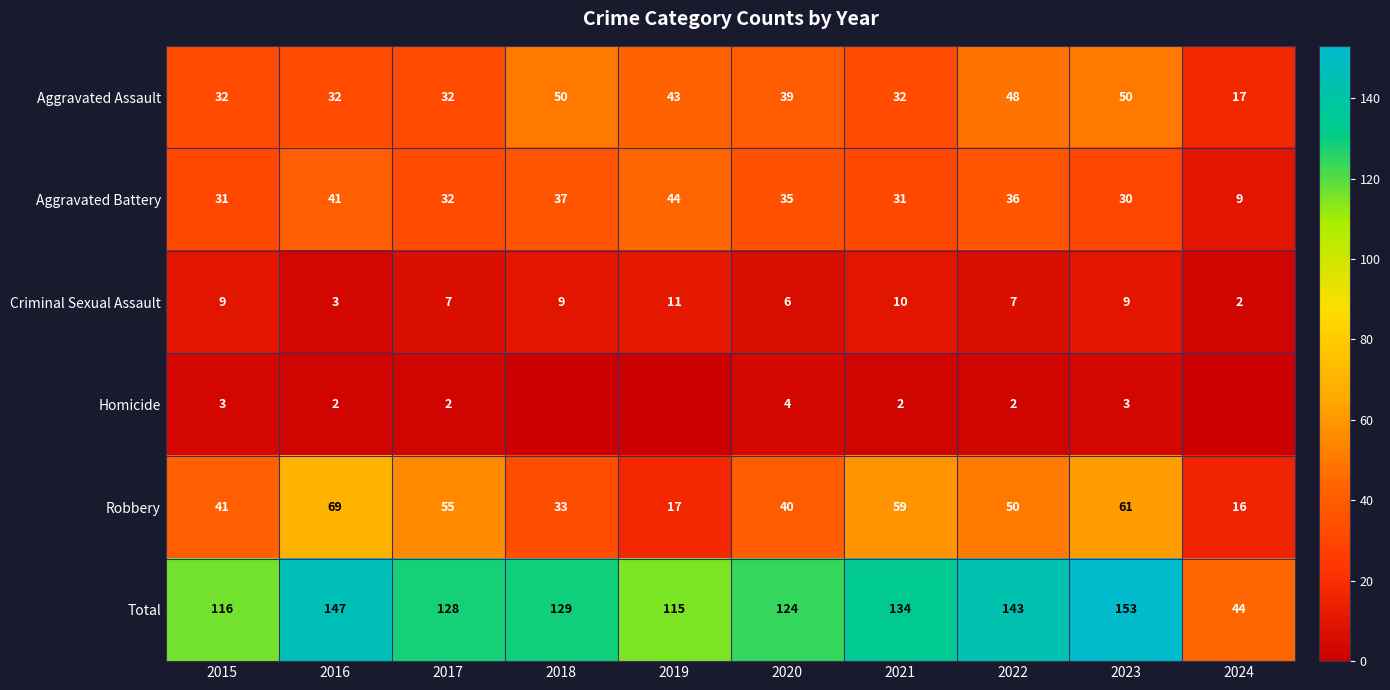

Is it true that Total equals 88 at 2022?

False